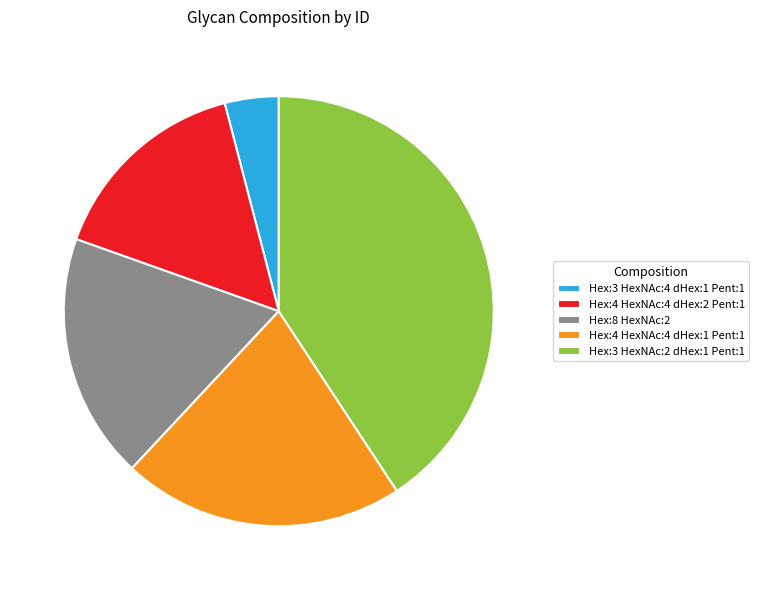

Does Hex:3 HexNAc:2 dHex:1 Pent:1 represent more than half of the total?

No